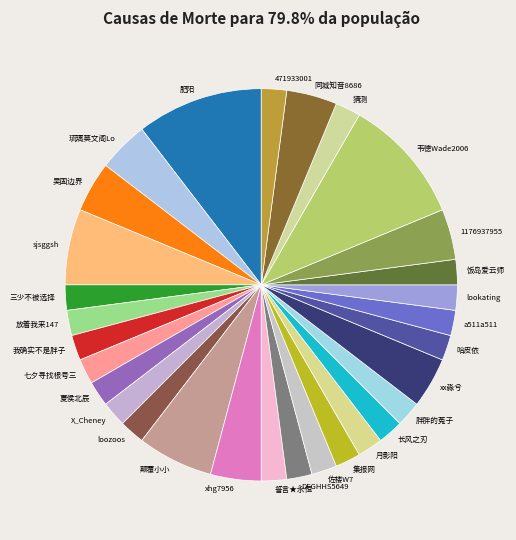

How many segments does this pie chart have?

30